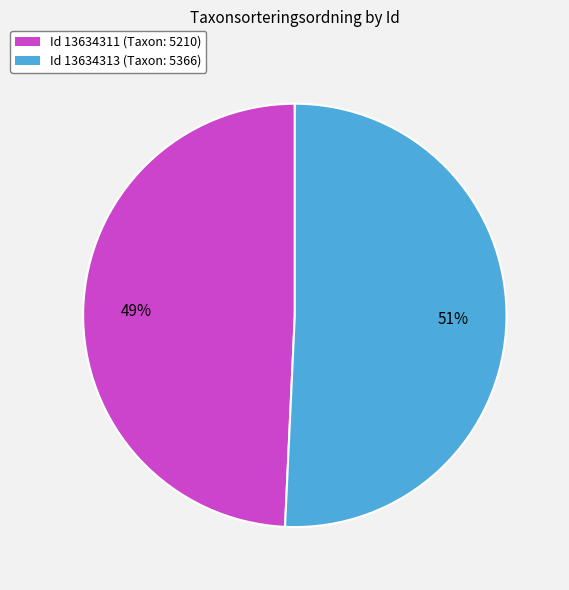

To the nearest percent, what is the average slice percentage?

50%